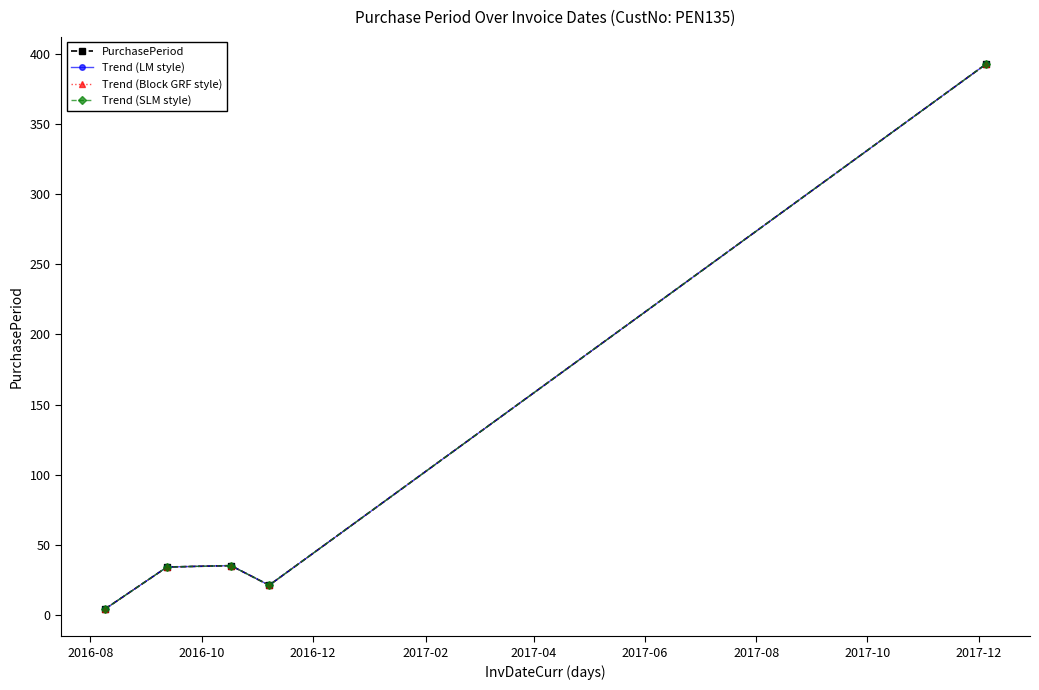

Which series has the widest spread of values?

PurchasePeriod